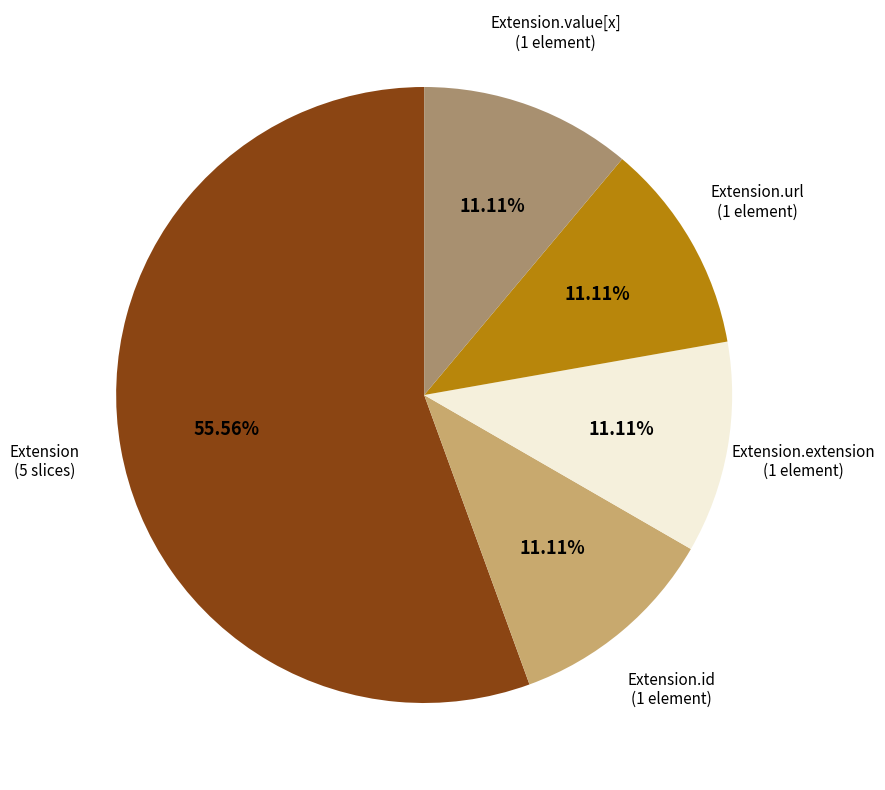

Which category has the biggest portion of the pie?

Extension